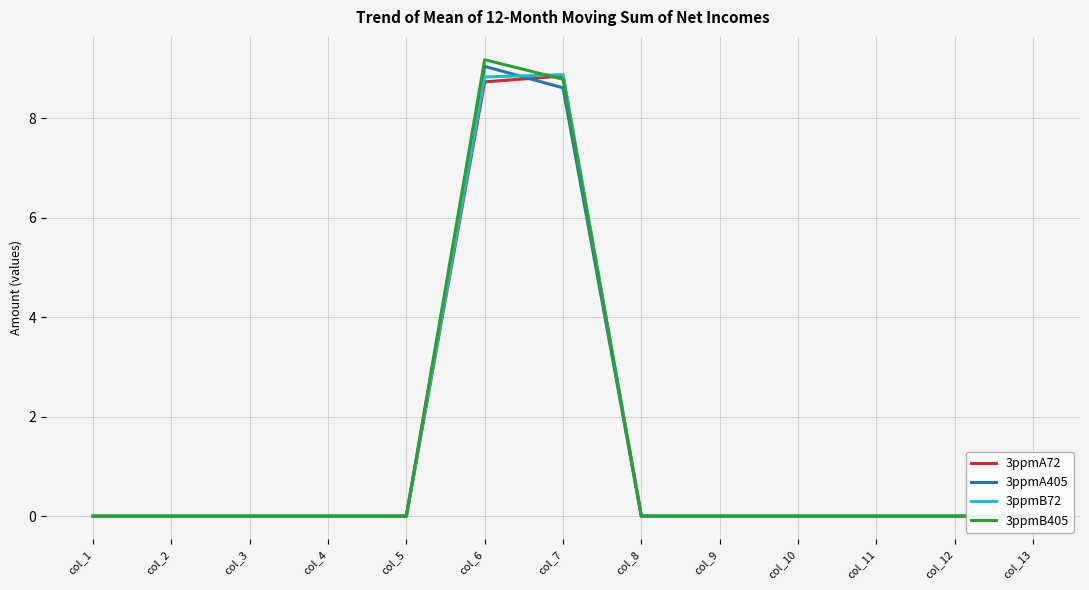

Where is the first local maximum for 3ppmA405?

col_6